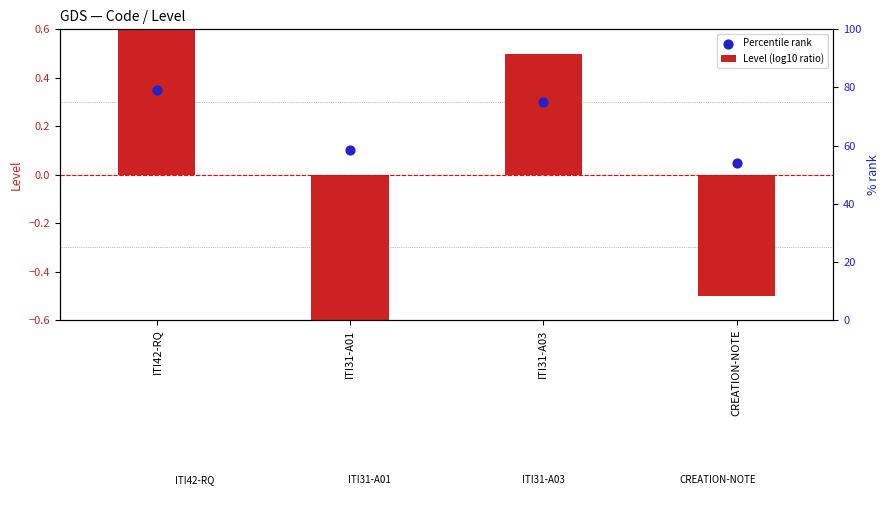

Is the value of Level (log10 ratio) at ITI31-A01 greater than the value of Percentile rank at ITI31-A03?

No